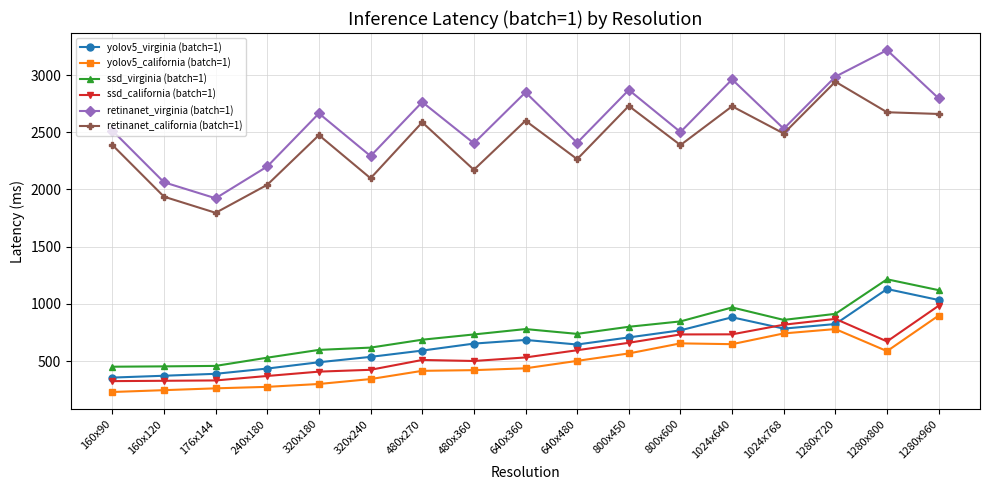

The value of yolov5_virginia (batch=1) at 640x480 is 645. True or false?

True